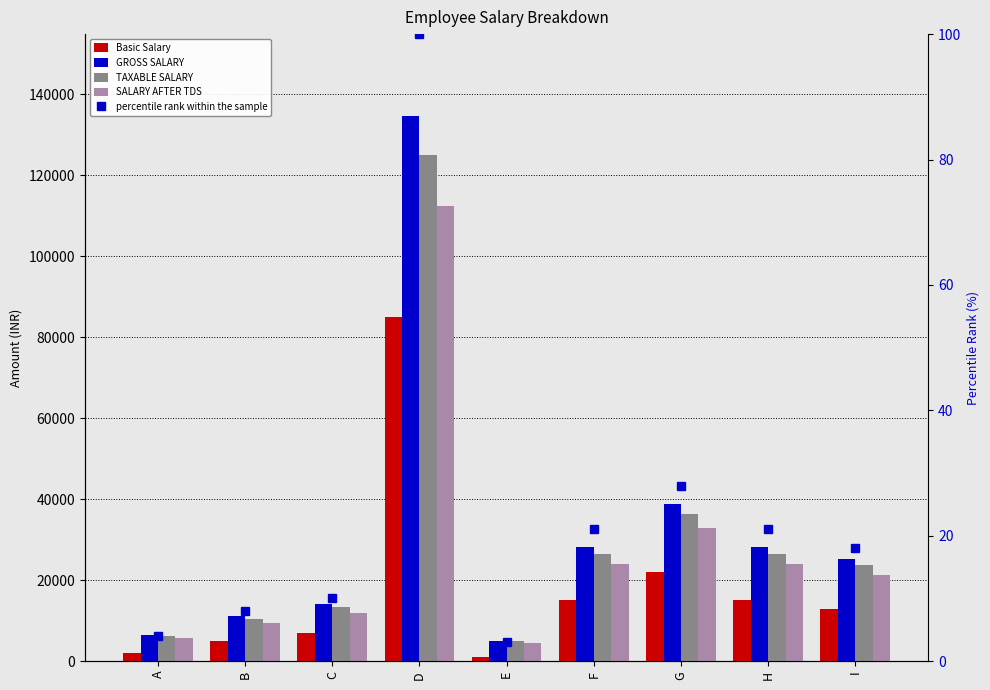

At which label is TAXABLE SALARY closest to 64958?

G